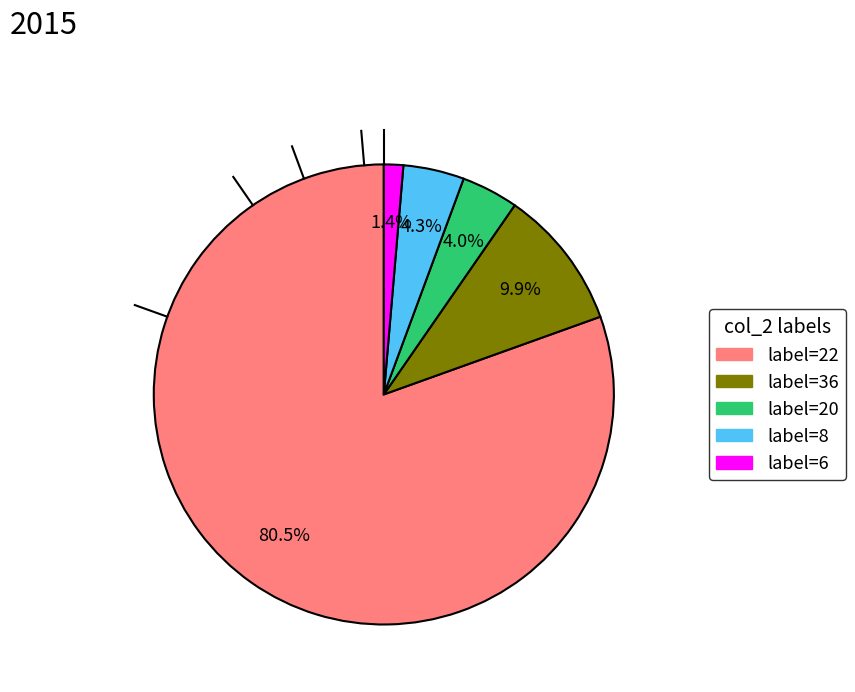

Is there a majority slice in this chart?

Yes